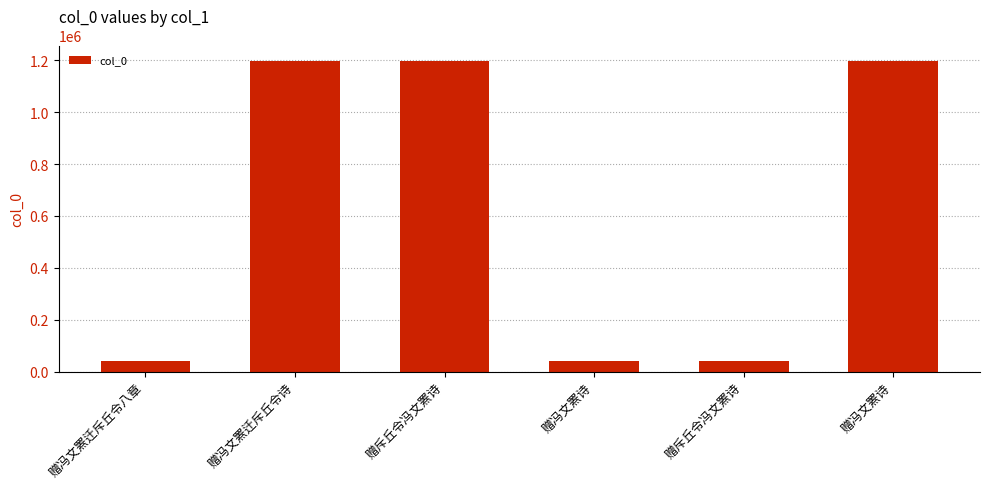

How many data points are less than 1197020?

3